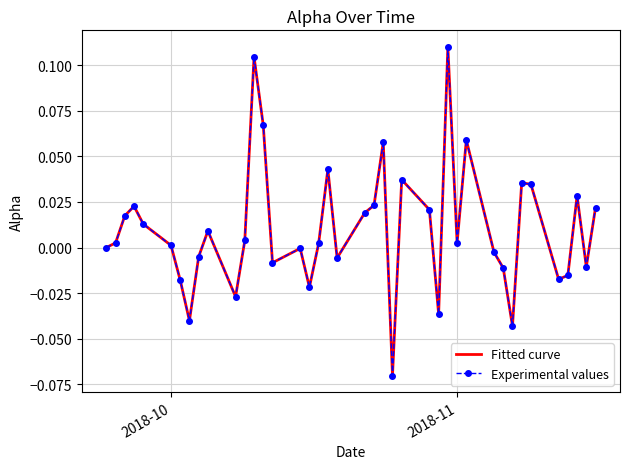

True or false: Experimental values and Fitted curve cross at least once.

False